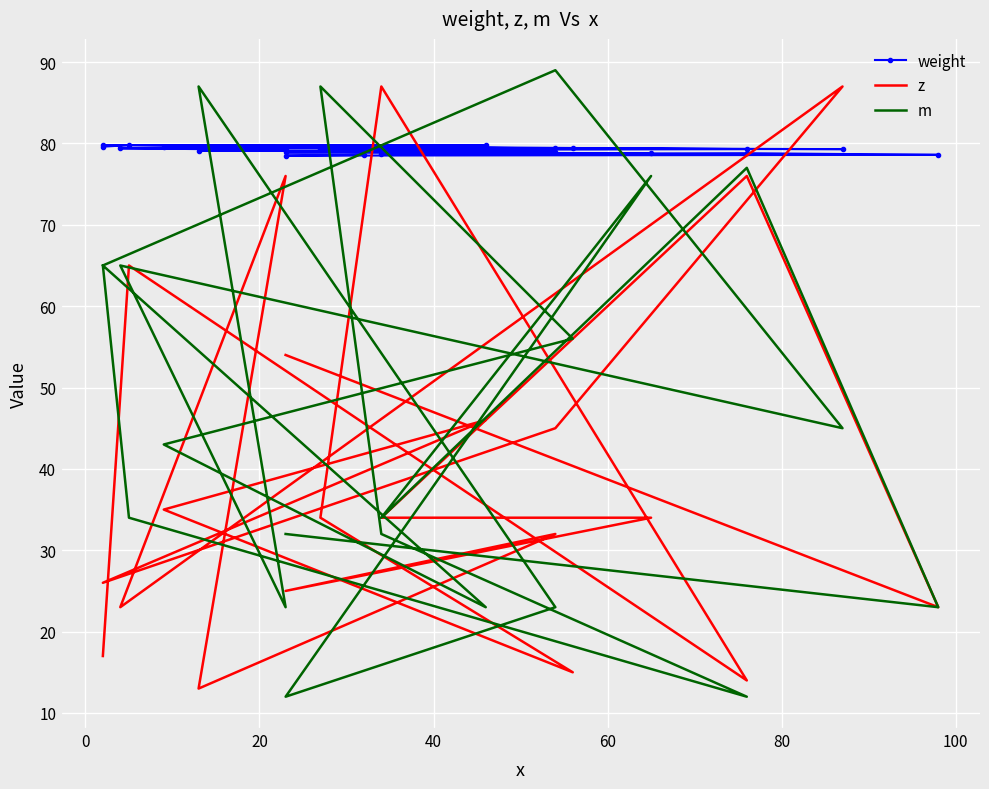

Where is the data nearest to the value 50?

7